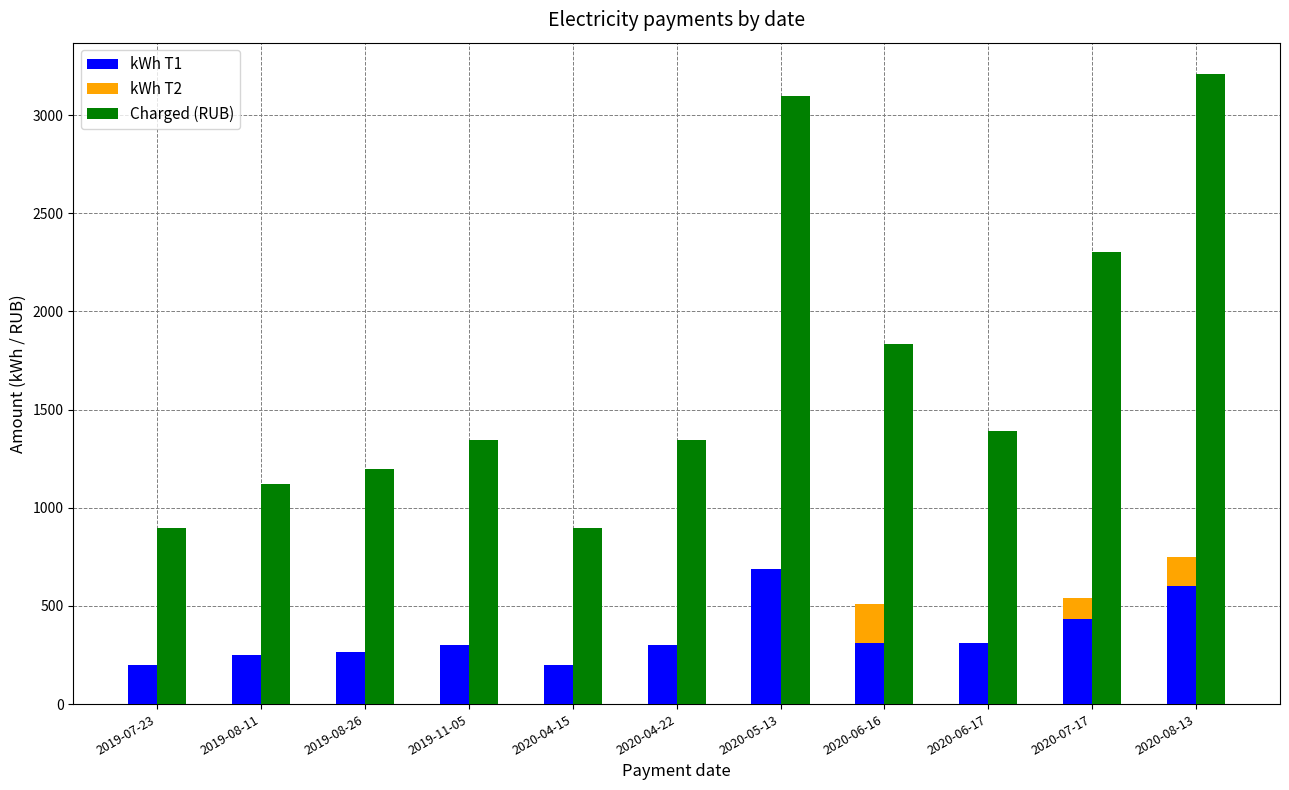

Is the value of Charged (RUB) at 2019-11-05 greater than the value of kWh T1 at 2020-06-17?

Yes